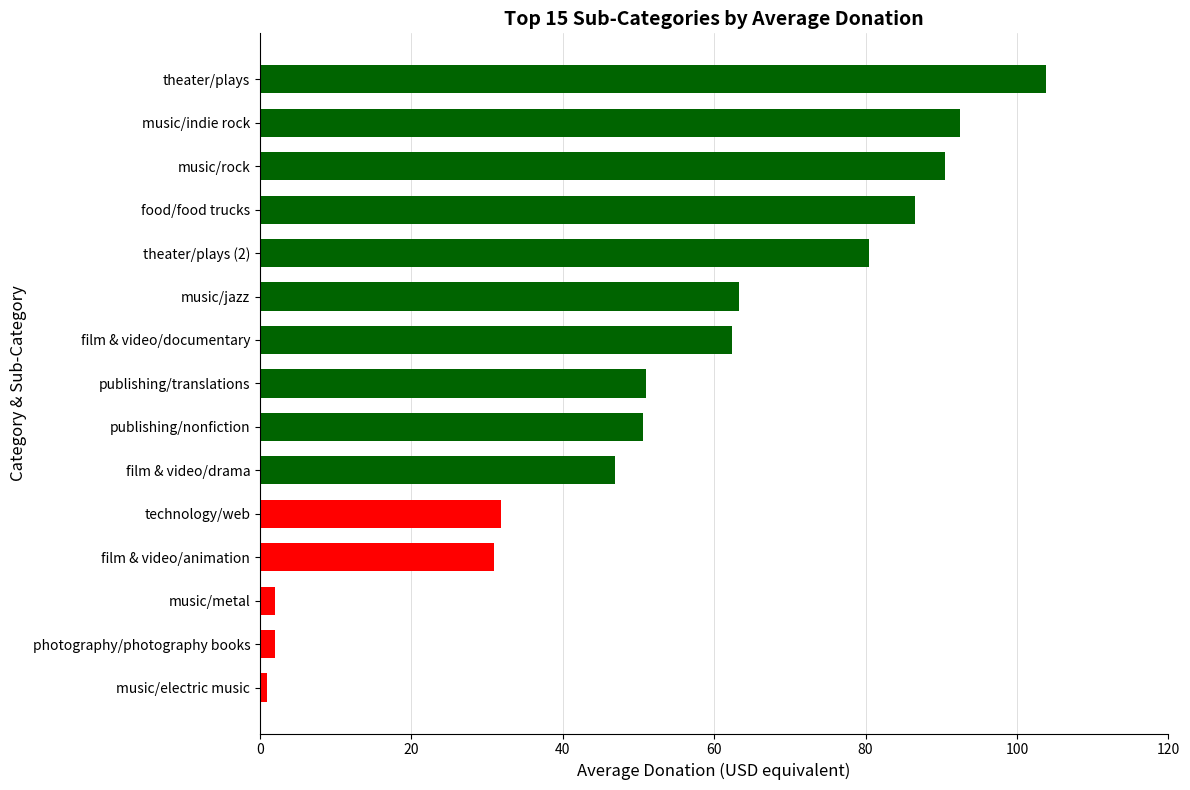

What is the greatest value displayed?

103.8